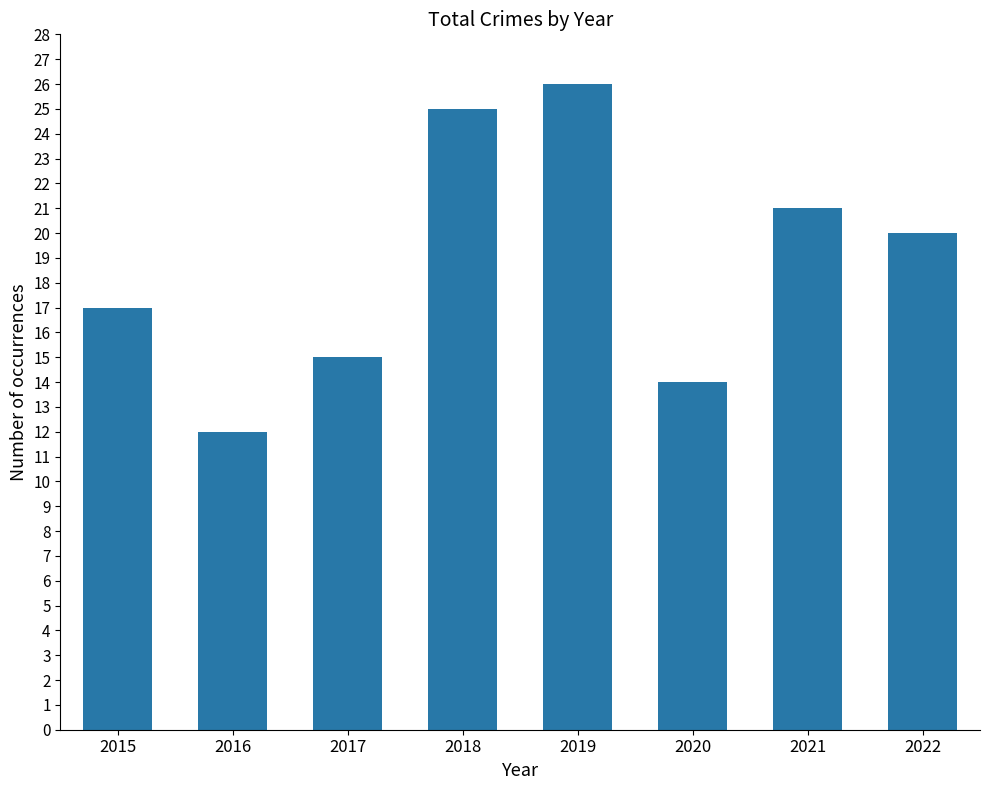

What is the smallest value displayed?

12